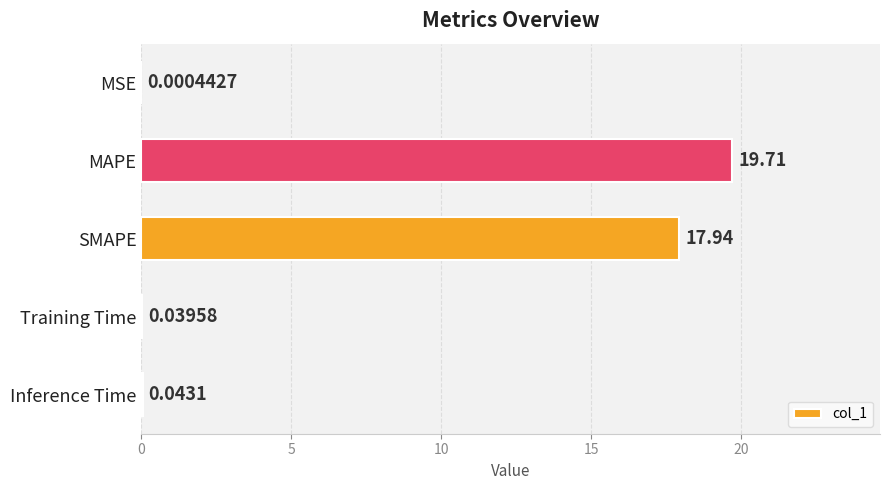

What is the sum of the values at SMAPE and Training Time?

18.0